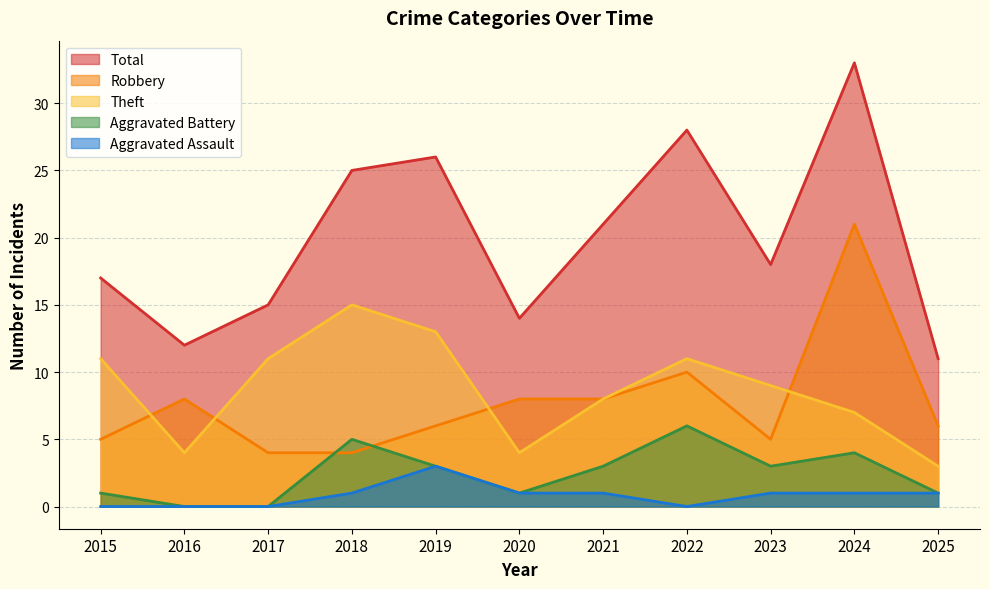

Where is Robbery nearest to the value 12?

2022